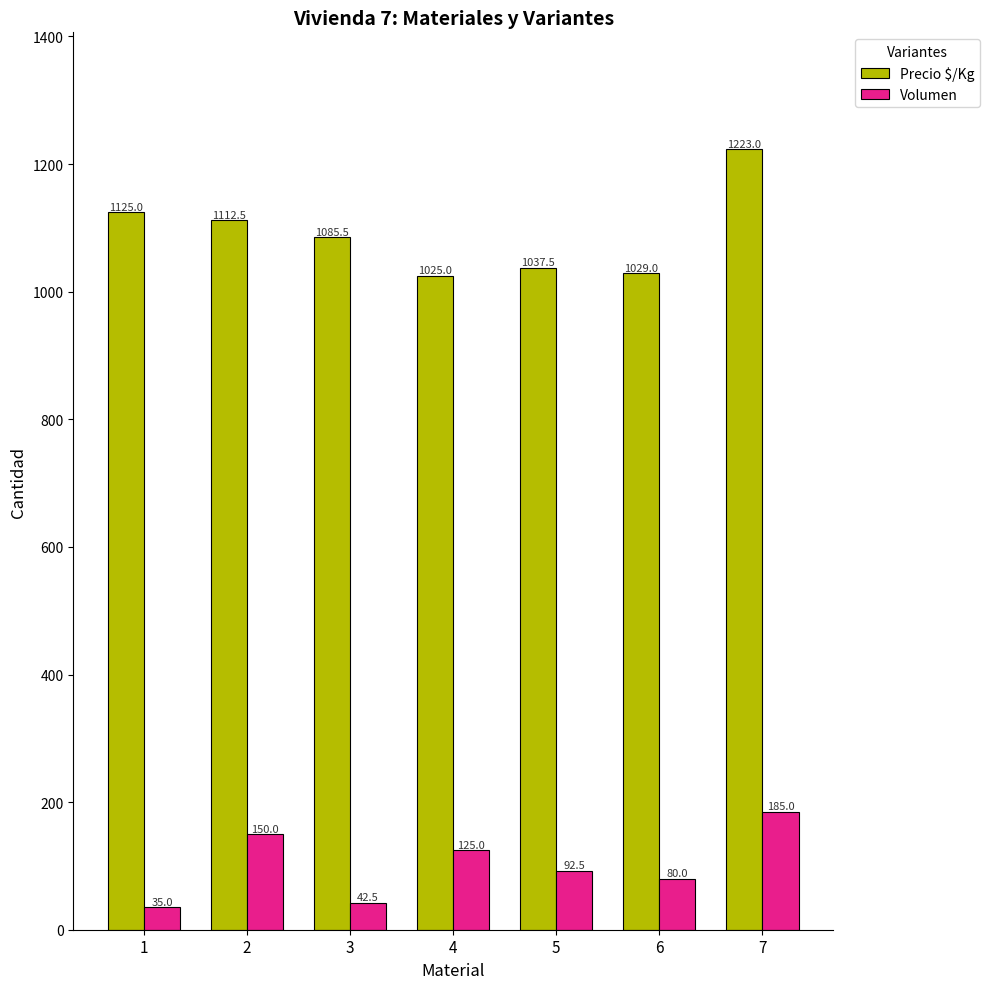

What is the value of the Precio $/Kg bar at the 7th from the left?

1223.0